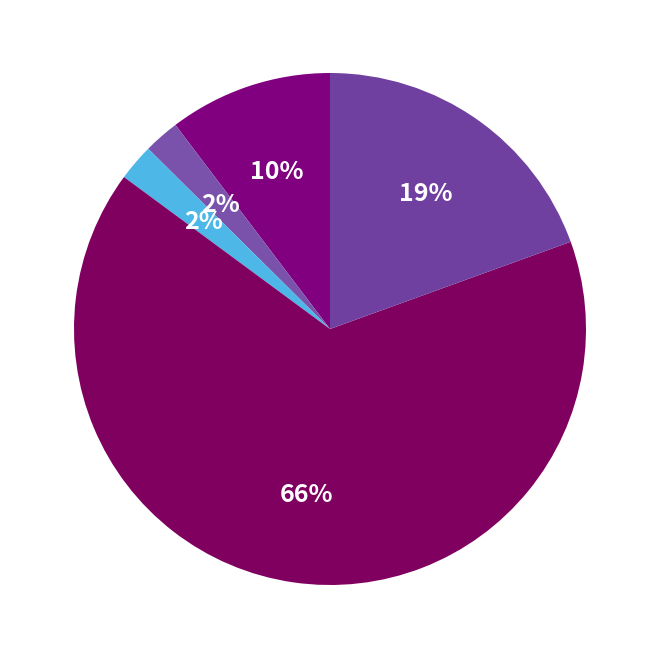

Count the number of slices in the pie.

5